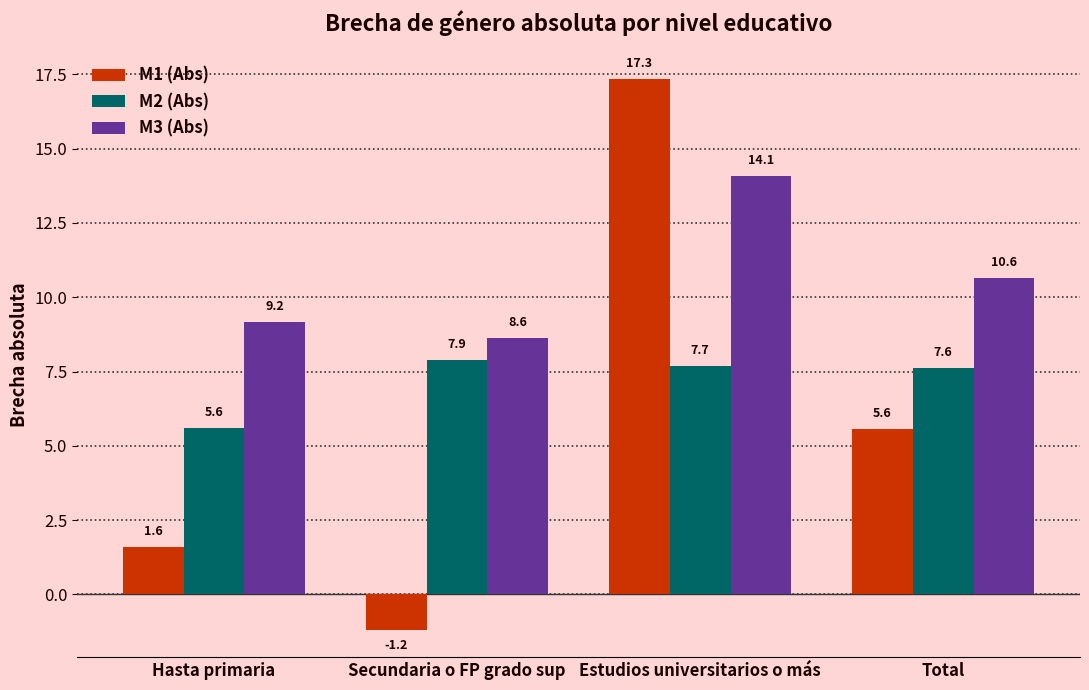

Reading right to left, extract all data points from this chart.

M1 (Abs): 5.6	17.3	-1.2	1.6
M2 (Abs): 7.6	7.7	7.9	5.6
M3 (Abs): 10.6	14.1	8.6	9.2